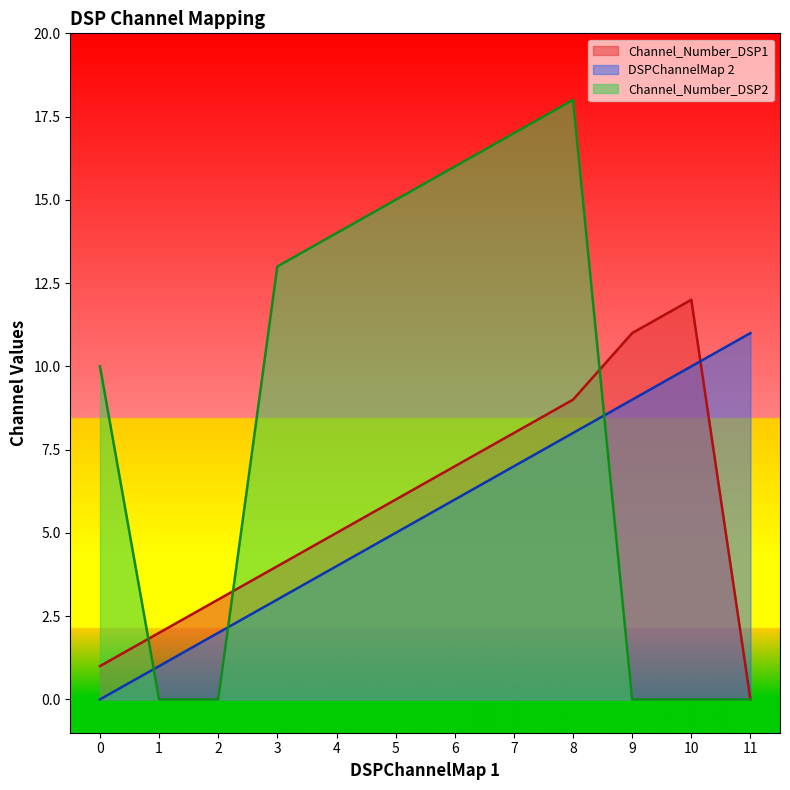

What is the sum of the DSPChannelMap 2 values at 5 and 8?

13